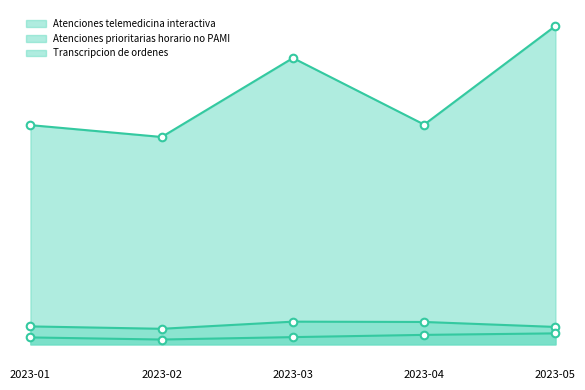

What are all the series names shown in the legend?

Atenciones telemedicina interactiva, Atenciones prioritarias horario no PAMI, Transcripcion de ordenes